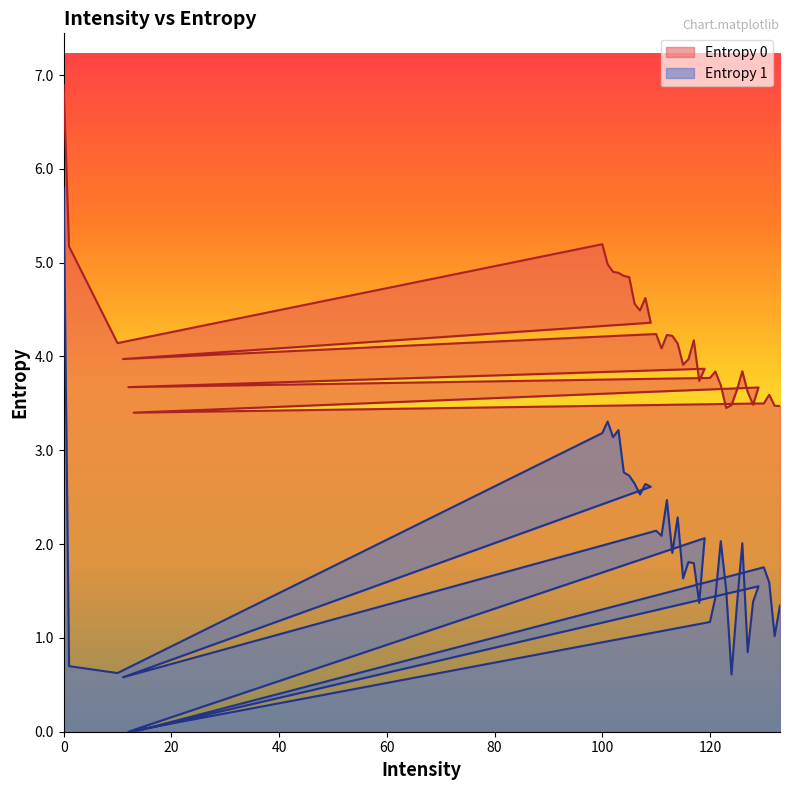

How many series are shown in this chart?

2